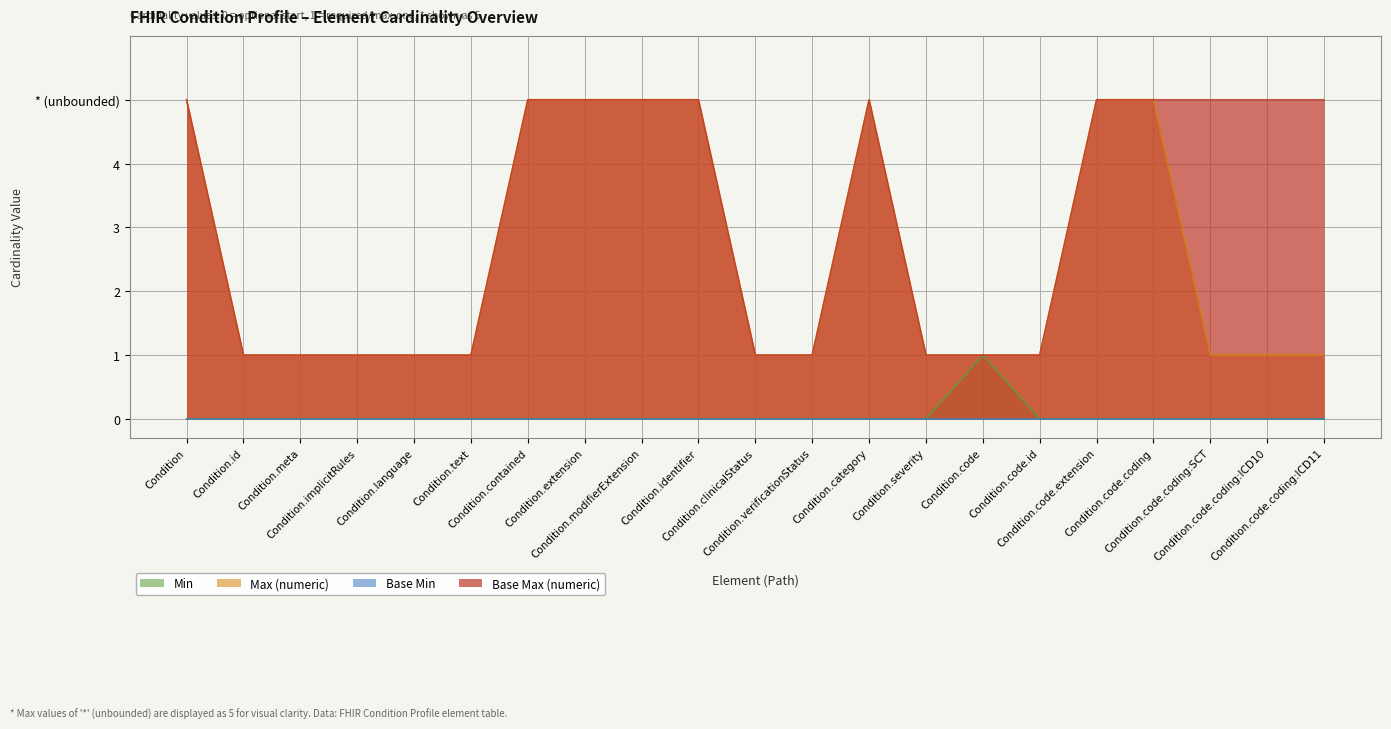

Between Condition.code.id and Condition.code.coding:SCT, which series saw the biggest shift?

Base Max (numeric)